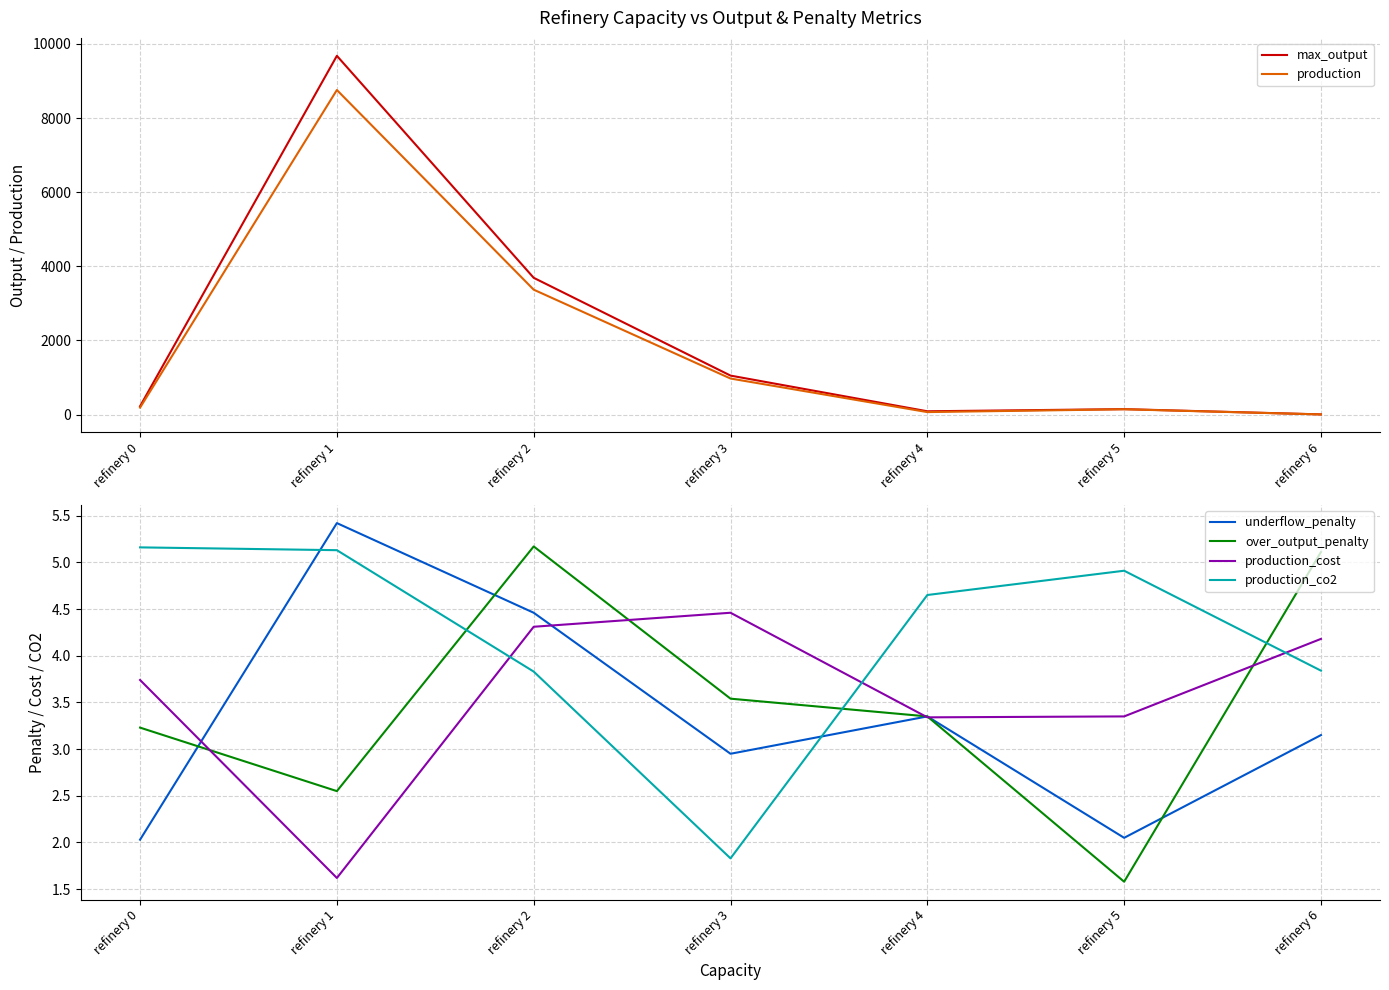

What is the value of the over_output_penalty point at the 6th from the left?

1.6